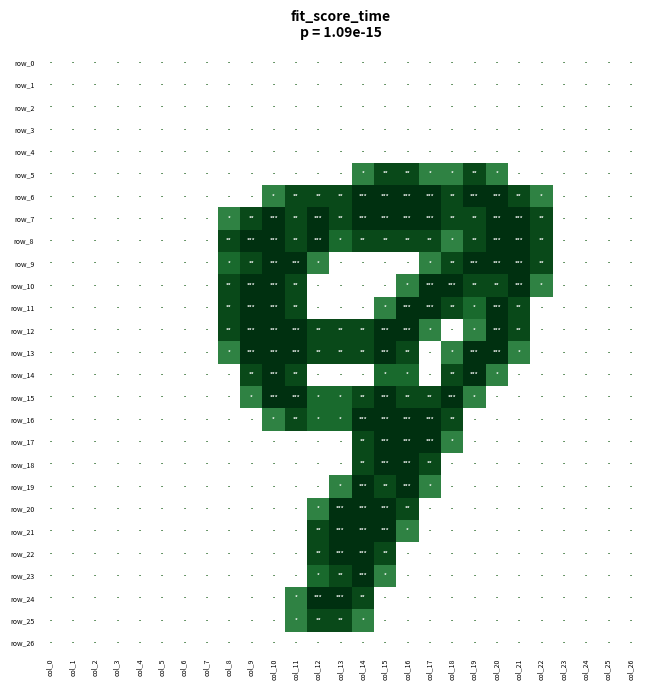

List the labels in order of row_17 value, largest first.

col_15, col_16, col_17, col_14, col_18, col_0, col_1, col_2, col_3, col_4, col_5, col_6, col_7, col_8, col_9, col_10, col_11, col_12, col_13, col_19, col_20, col_21, col_22, col_23, col_24, col_25, col_26